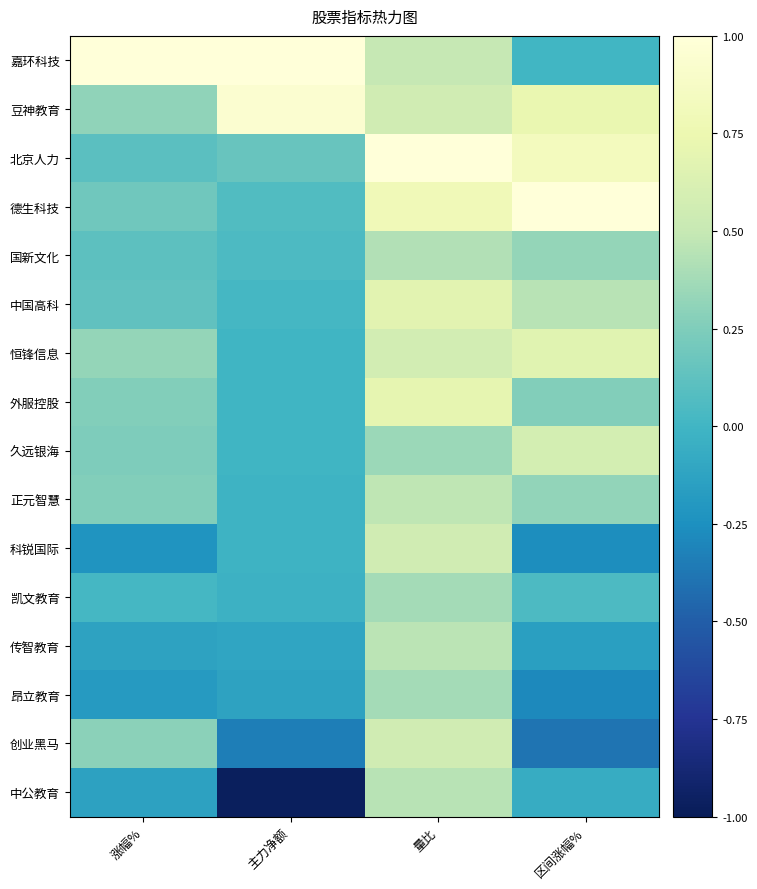

Which series has the largest range (max minus min)?

中公教育